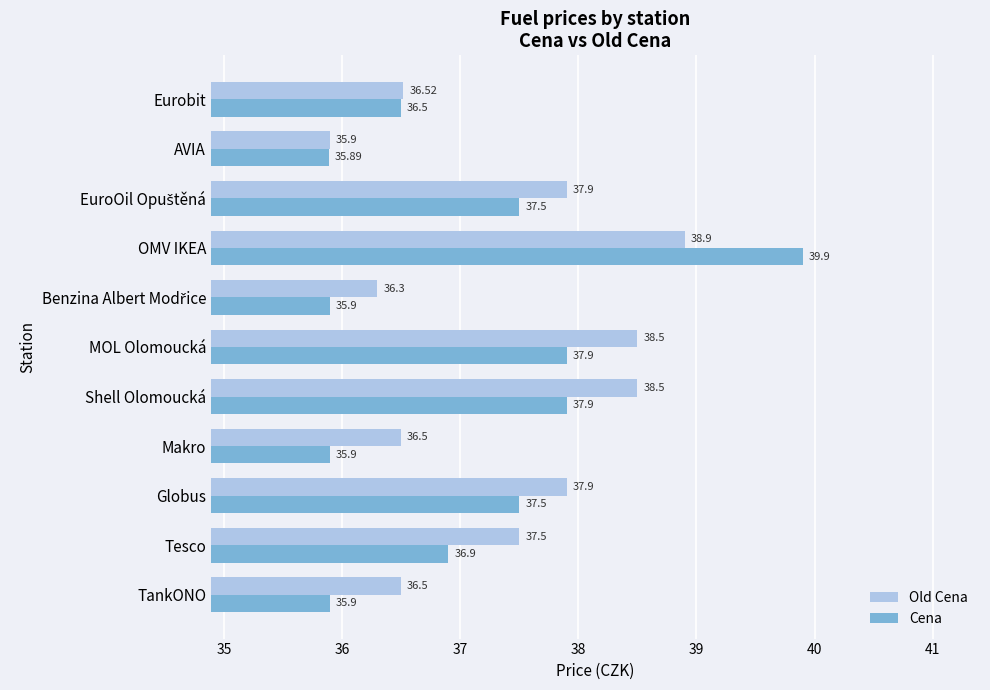

At which label does Cena reach its peak?

OMV IKEA